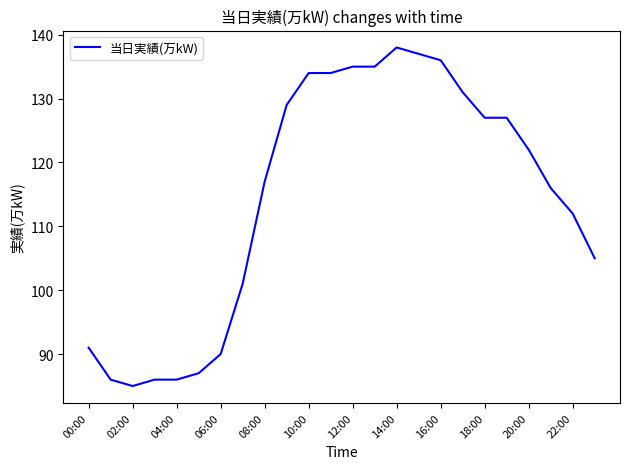

What is the smallest value displayed?

85